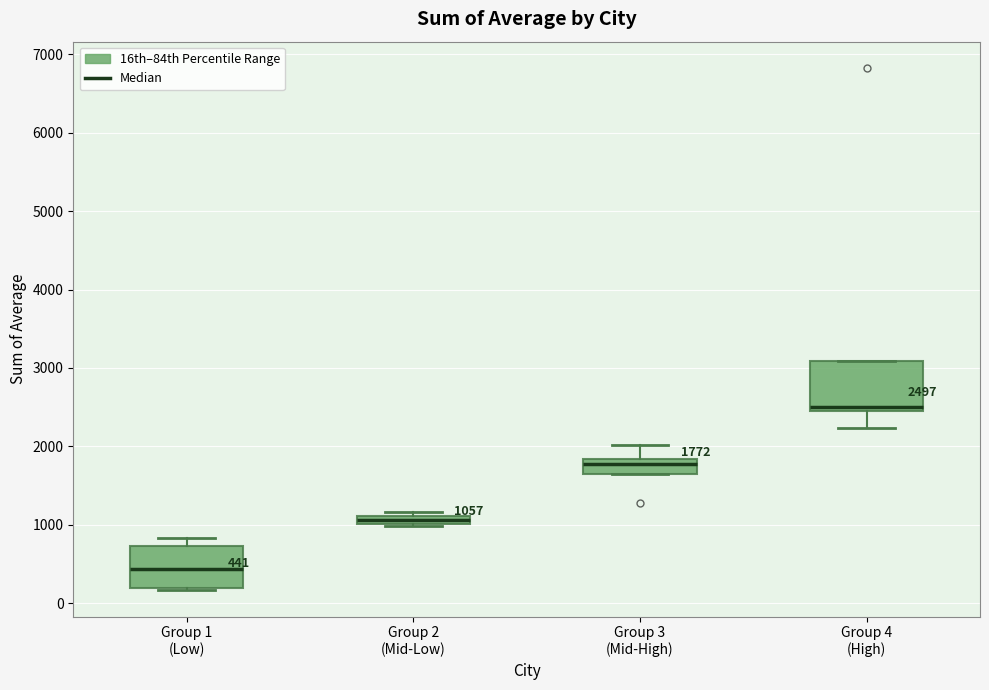

Which box is the tallest, from its lower edge to its upper edge?

Group 4 (High)